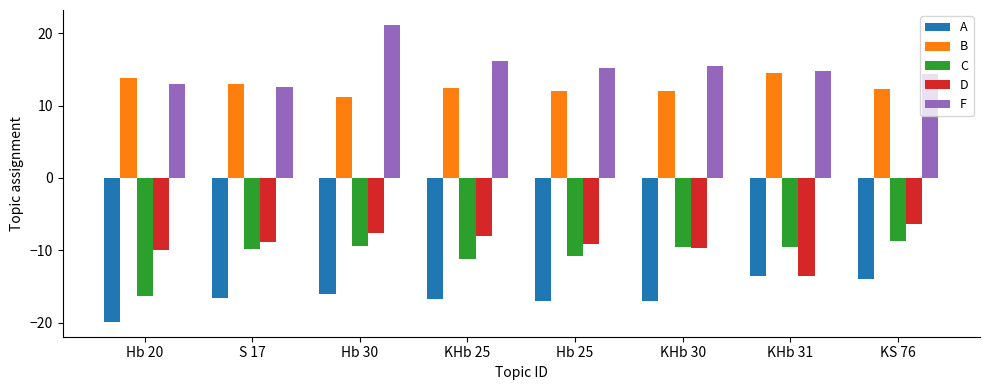

True or false: B has a value of 17.1 at KHb 25.

False